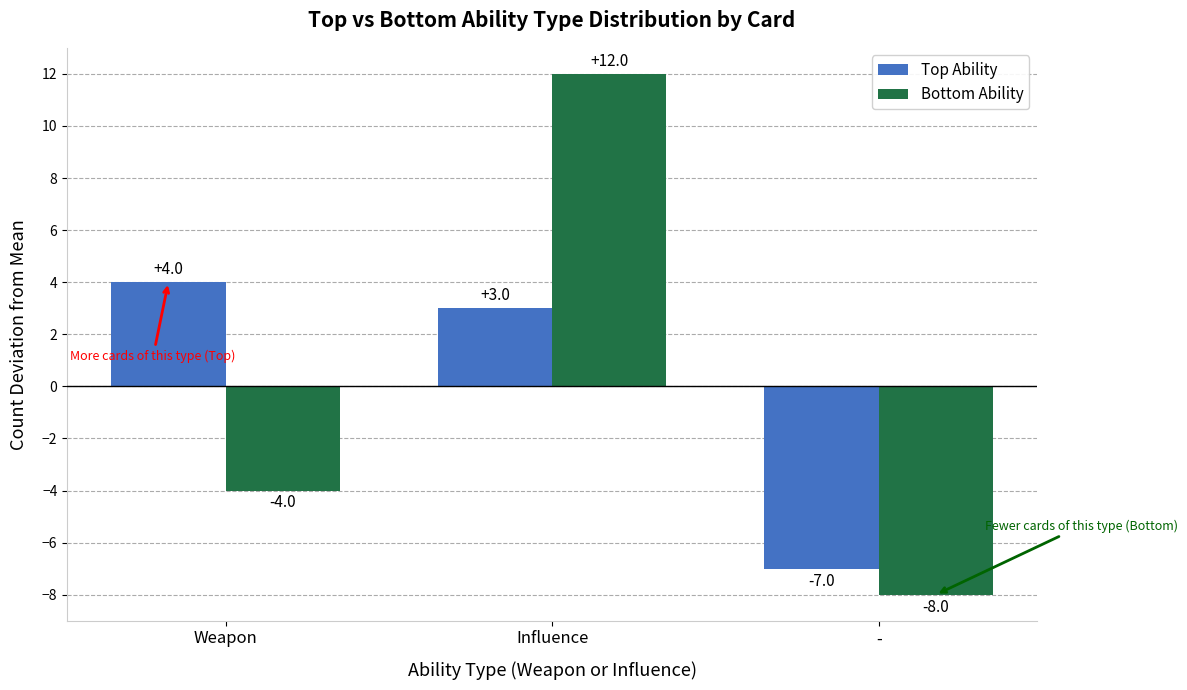

What is the total value across all series at -?

-15